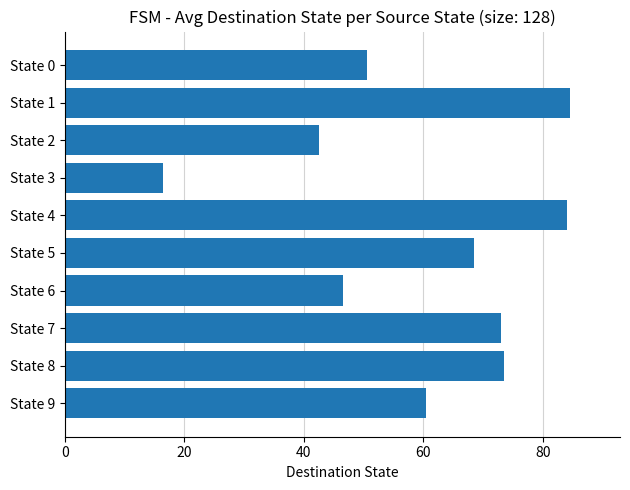

How many bars are there in total?

10